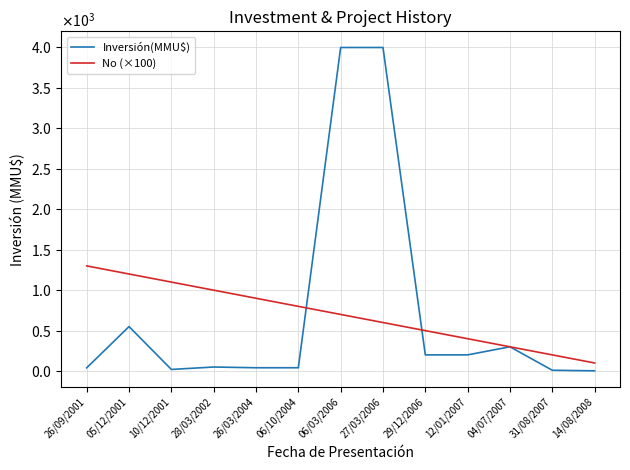

List the labels in order of No (×100) value, largest first.

26/09/2001, 05/12/2001, 10/12/2001, 28/03/2002, 26/03/2004, 06/10/2004, 06/03/2006, 27/03/2006, 29/12/2006, 12/01/2007, 04/07/2007, 31/08/2007, 14/08/2008